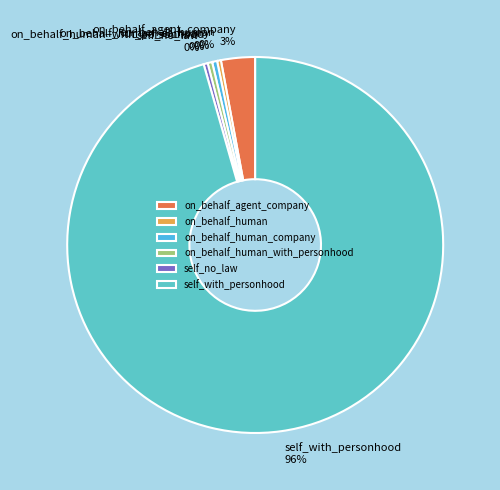

Approximately how many times larger is the value at on_behalf_human_company compared to self_no_law?

1.2